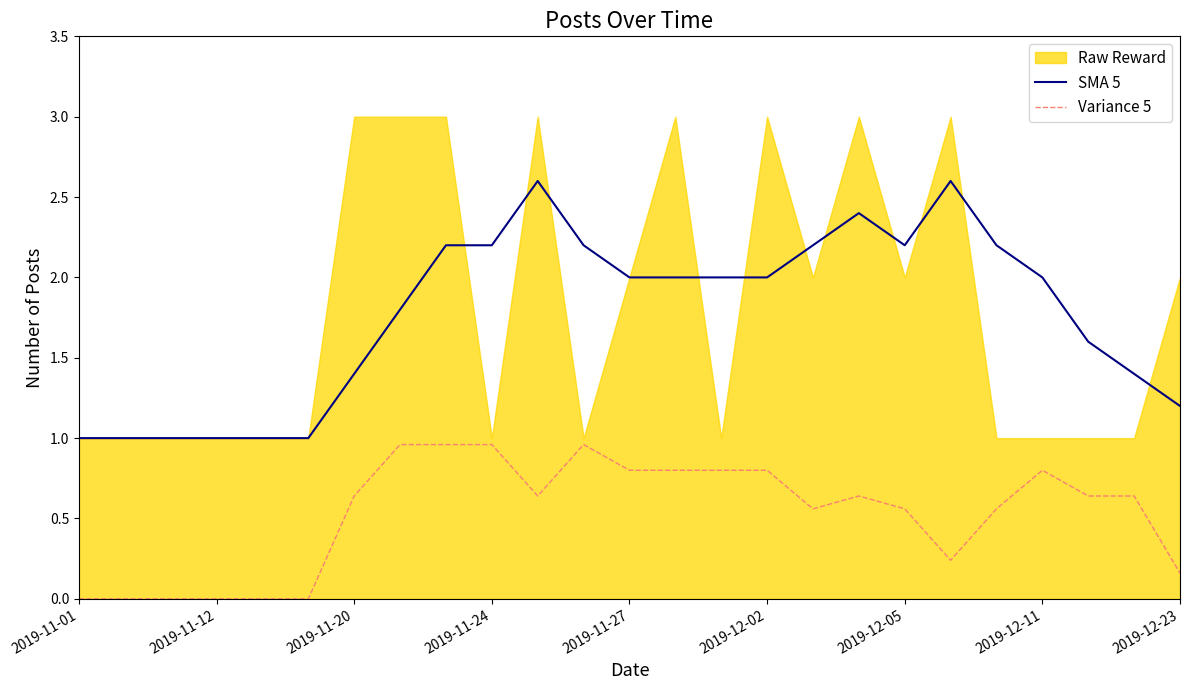

Where is SMA 5 nearest to the value 1?

2019-11-01